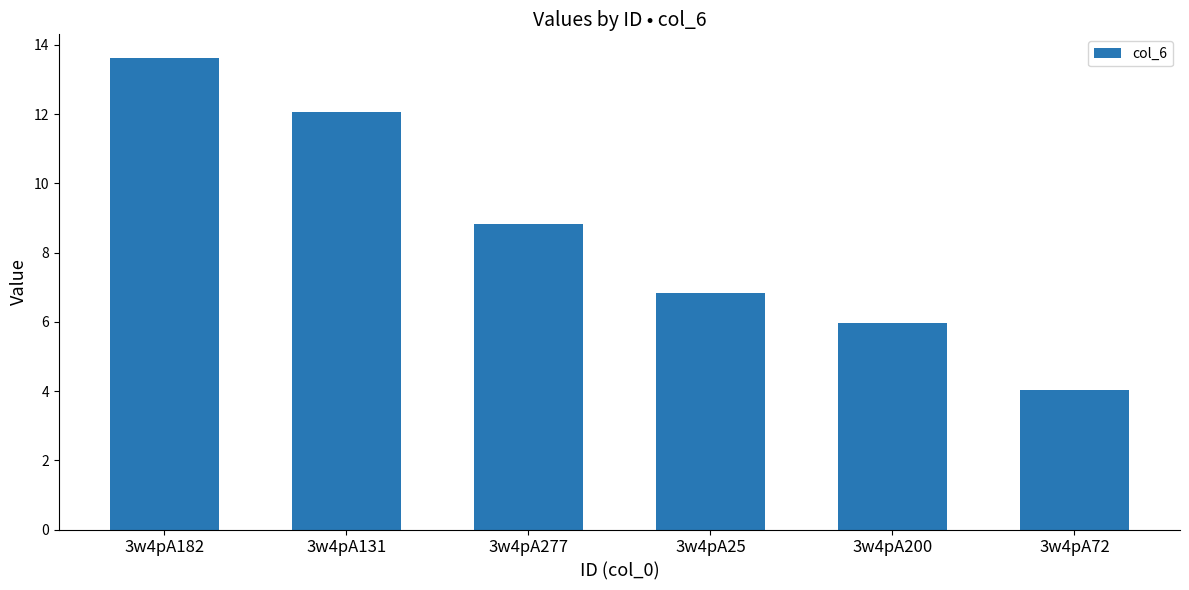

The value at 3w4pA131 is 17.9. True or false?

False